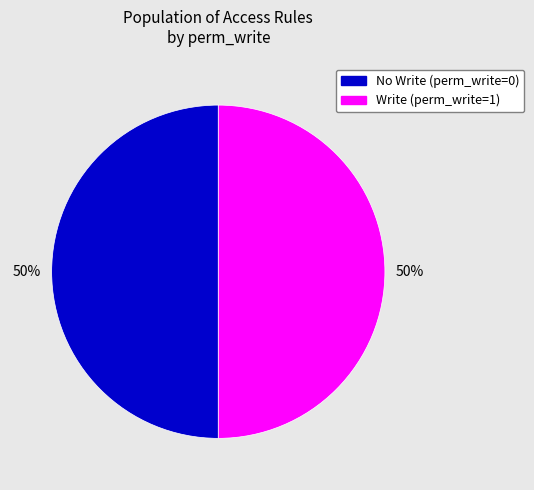

To the nearest percent, what is the average slice percentage?

50%